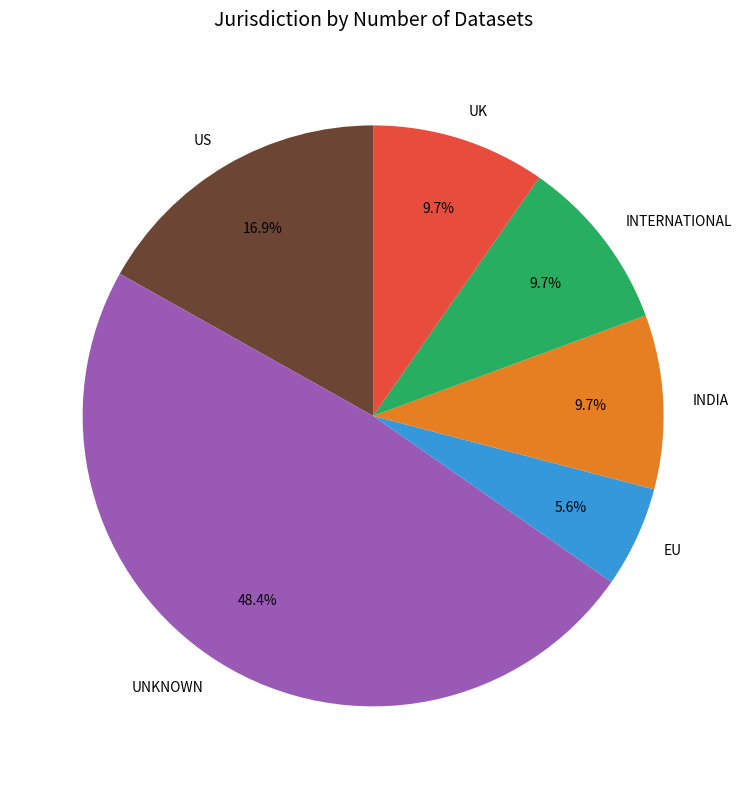

Is there any slice that represents more than half of the pie?

No